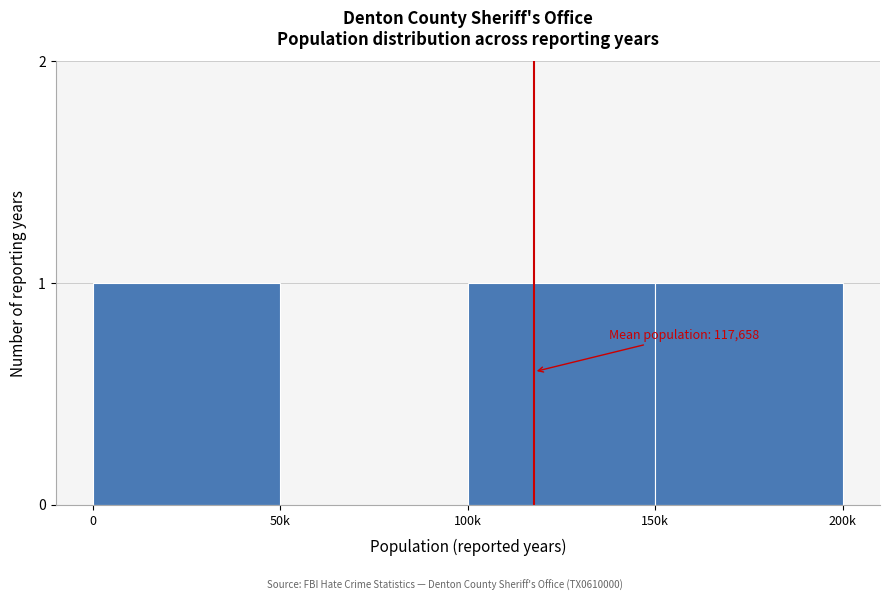

Reading left to right, extract all data points from this chart.

0=1	50k=0	100k=1	150k=1